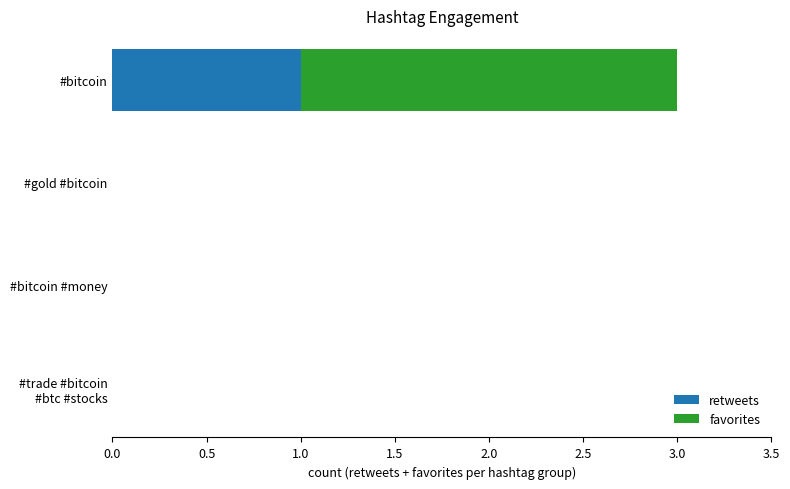

What is the total value across all series at #bitcoin?

3